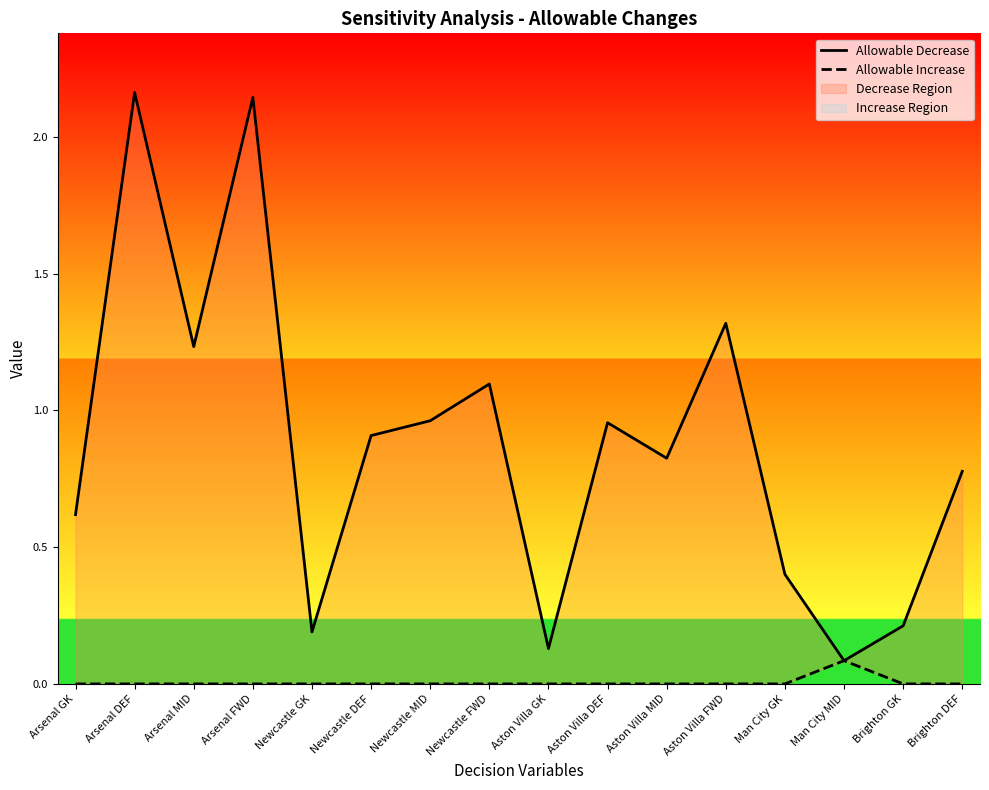

At which category is the sum across all series the highest?

Arsenal DEF